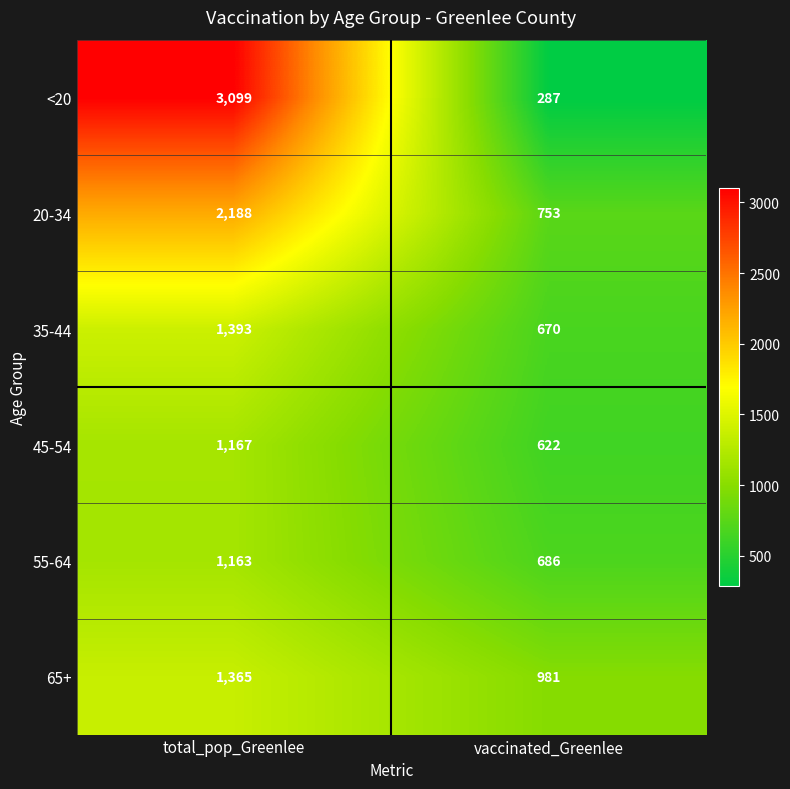

What is the smallest value displayed?

287